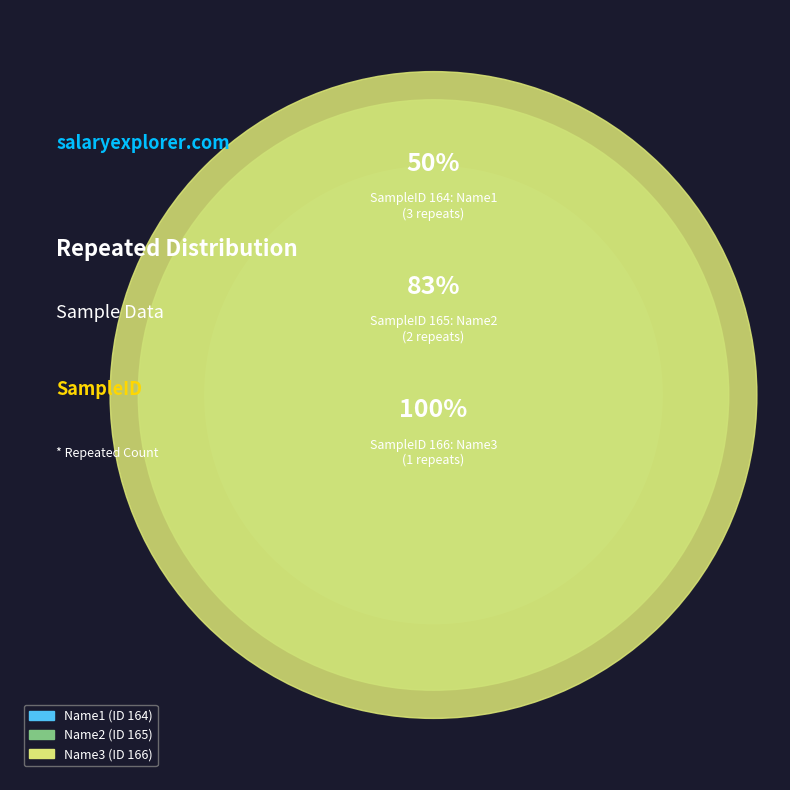

To the nearest percent, what percentage of the pie is Name1?

50%